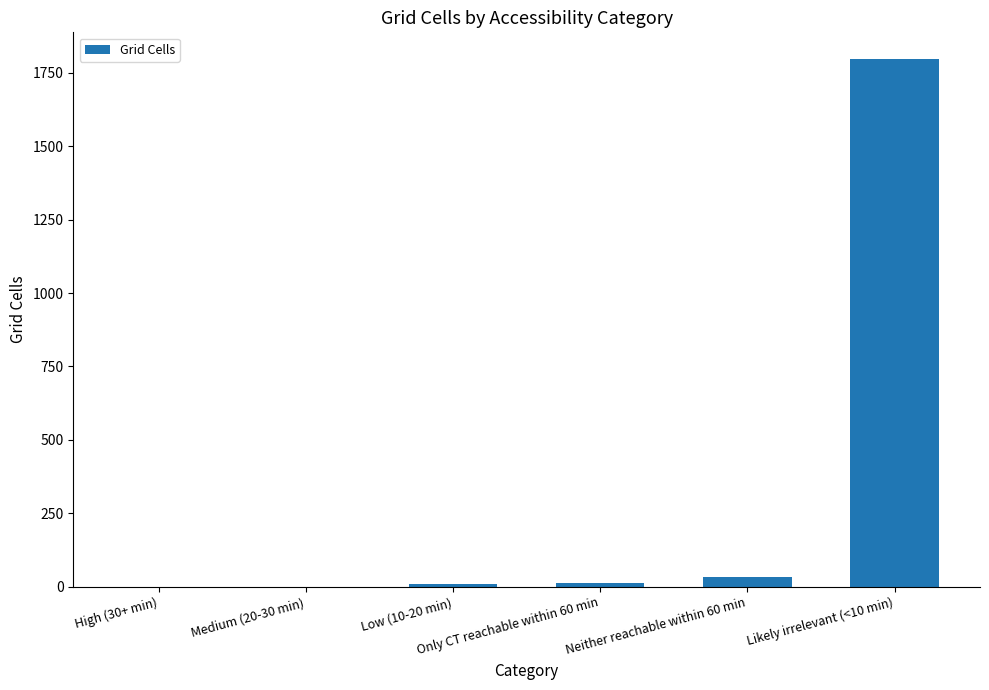

Between Medium (20-30 min) and Likely irrelevant (<10 min), which is larger?

Likely irrelevant (<10 min)